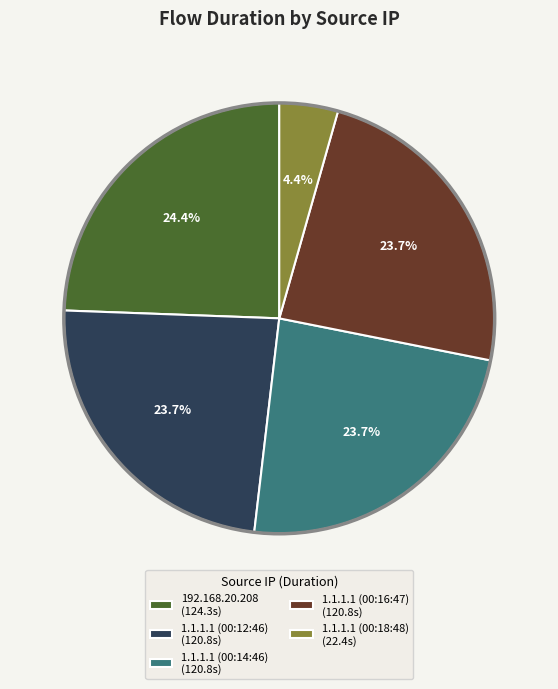

Does 1.1.1.1 (00:14:46) represent more than half of the total?

No